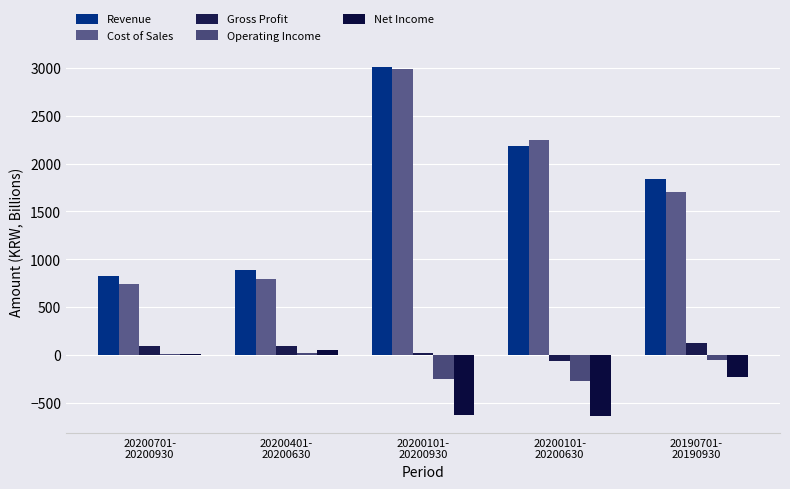

True or false: Operating Income has a value of -16.2 at 20190701-
20190930.

False